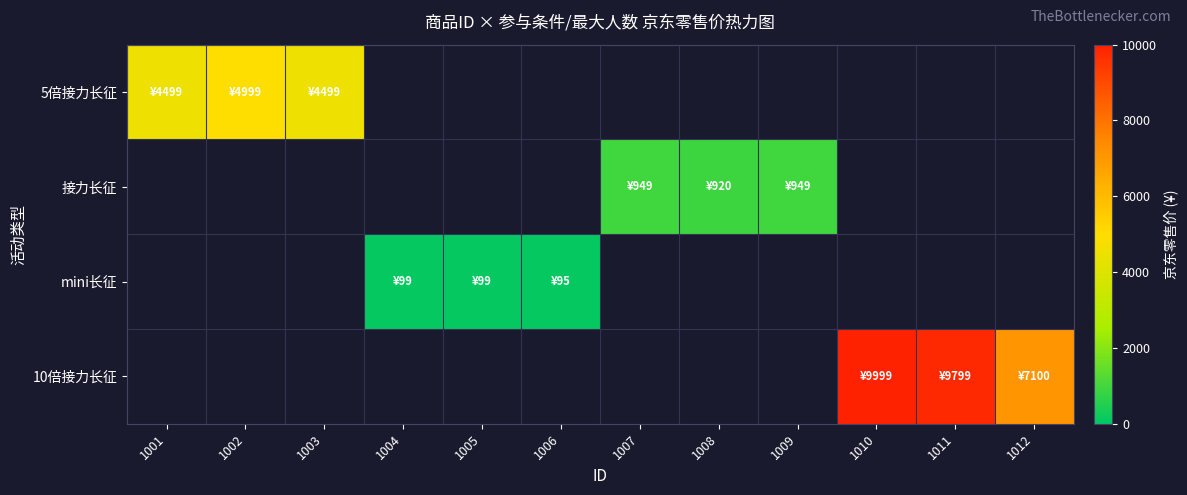

At which label does 接力长征 reach its minimum?

1001